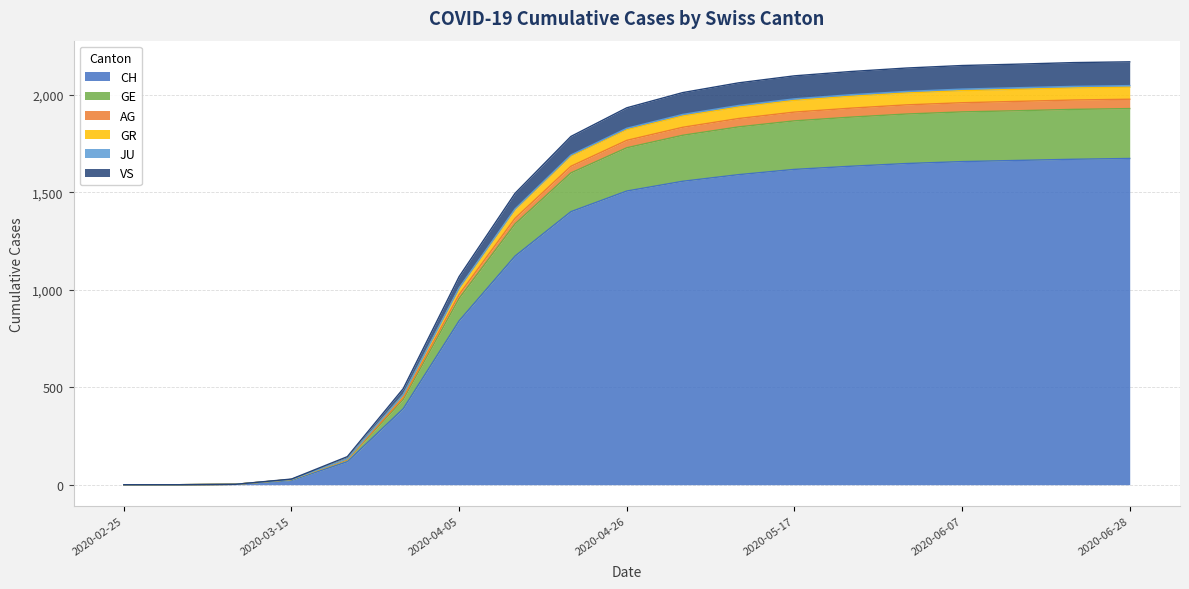

Between 2020-04-19 and 2020-03-29, which is larger?

2020-04-19